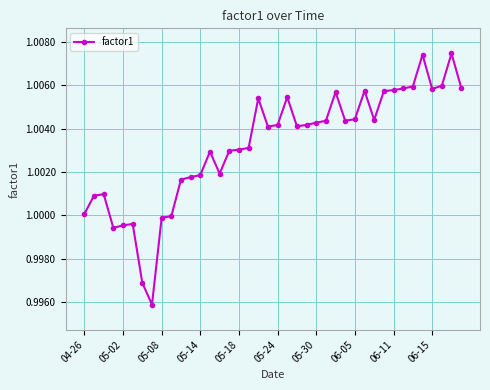

True or false: the data has more than 0 interior local peaks.

True